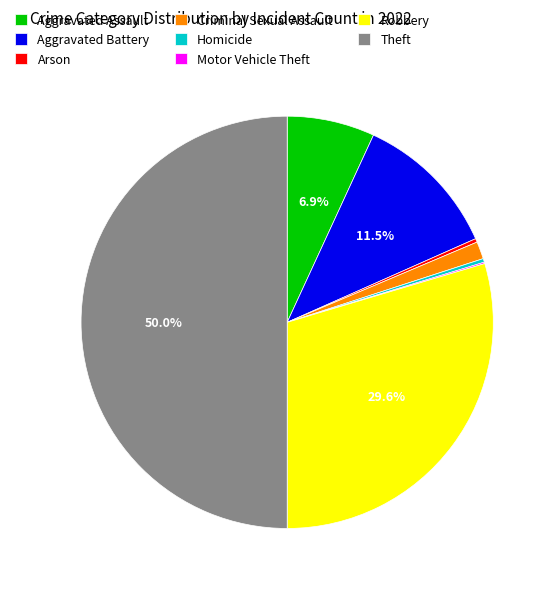

What is the ratio of the value at Robbery to the value at Aggravated Battery?

2.6